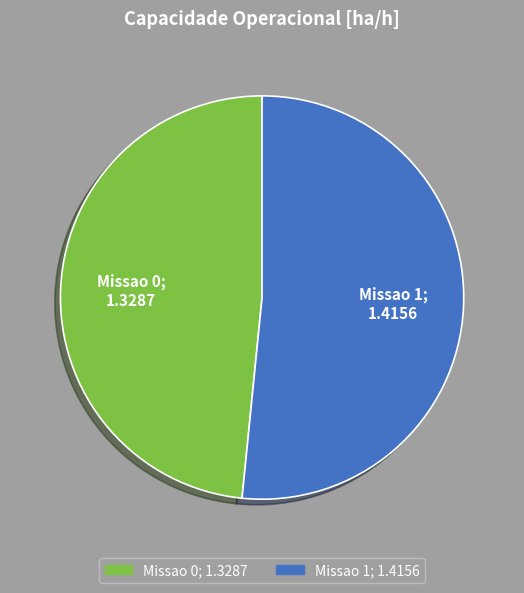

Which category has the biggest portion of the pie?

Missao 1